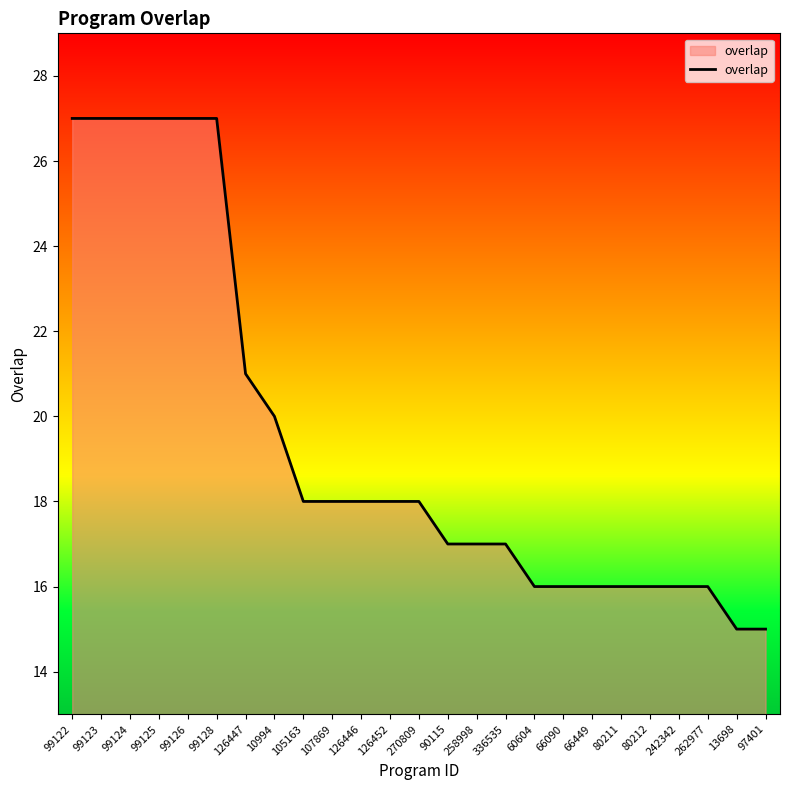

How many lines are shown in the chart?

1